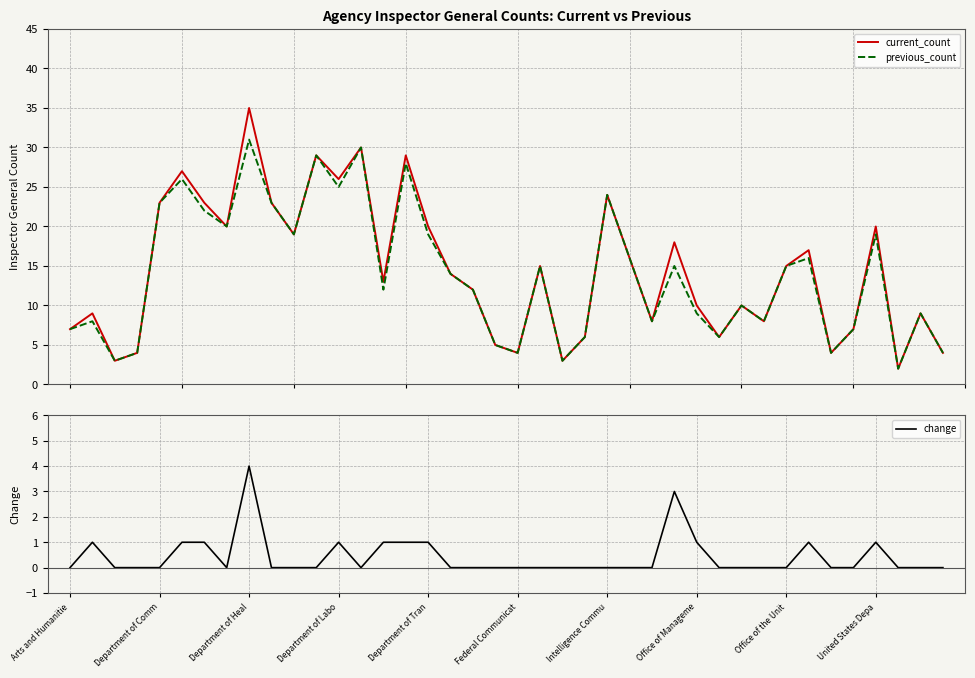

Is the value of previous_count at 17 greater than the value of current_count at 16?

No